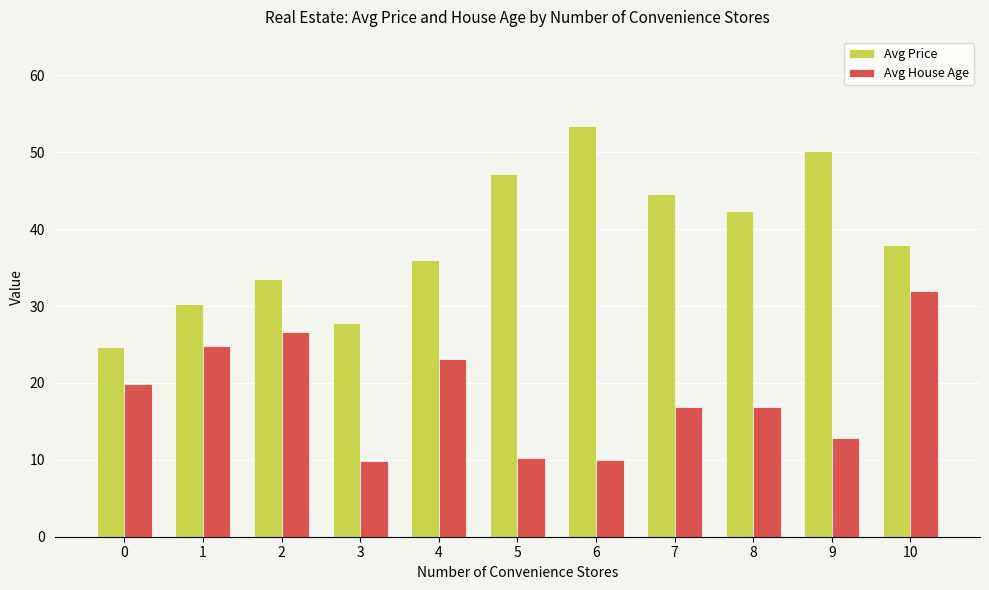

What is the highest value of the Avg House Age series?

32.0